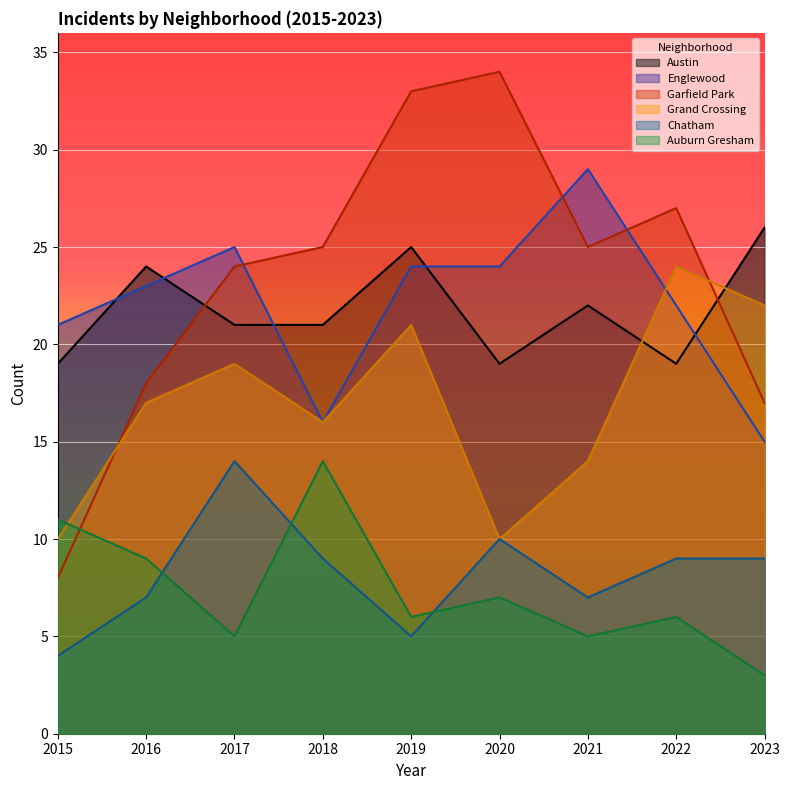

Reading right to left, what are all the values shown in this chart?

Austin: 26	19	22	19	25	21	21	24	19
Englewood: 15	22	29	24	24	16	25	23	21
Garfield Park: 17	27	25	34	33	25	24	18	8
Grand Crossing: 22	24	14	10	21	16	19	17	10
Chatham: 9	9	7	10	5	9	14	7	4
Auburn Gresham: 3	6	5	7	6	14	5	9	11